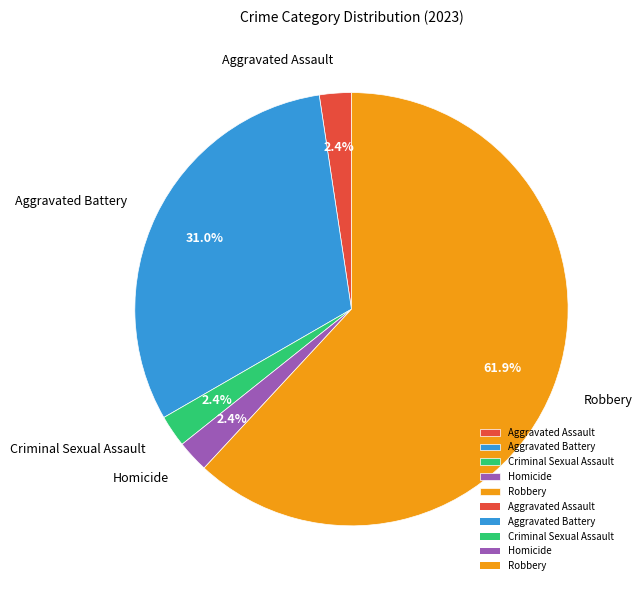

What percentage is NOT represented by Homicide?

97.6%